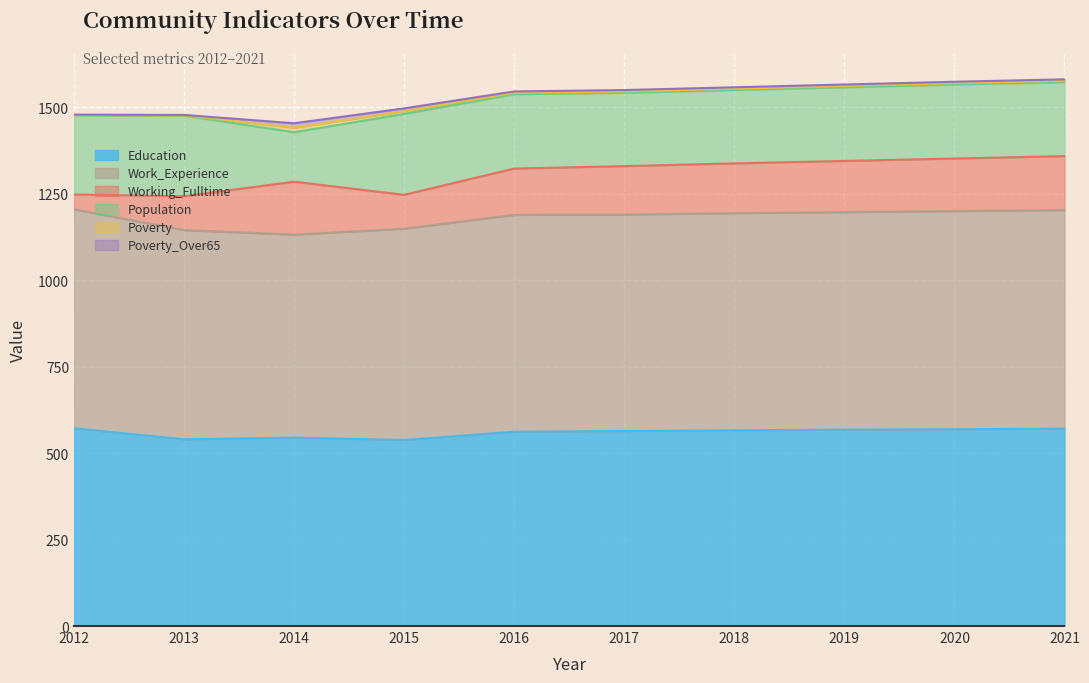

Count the number of data series in this chart.

6